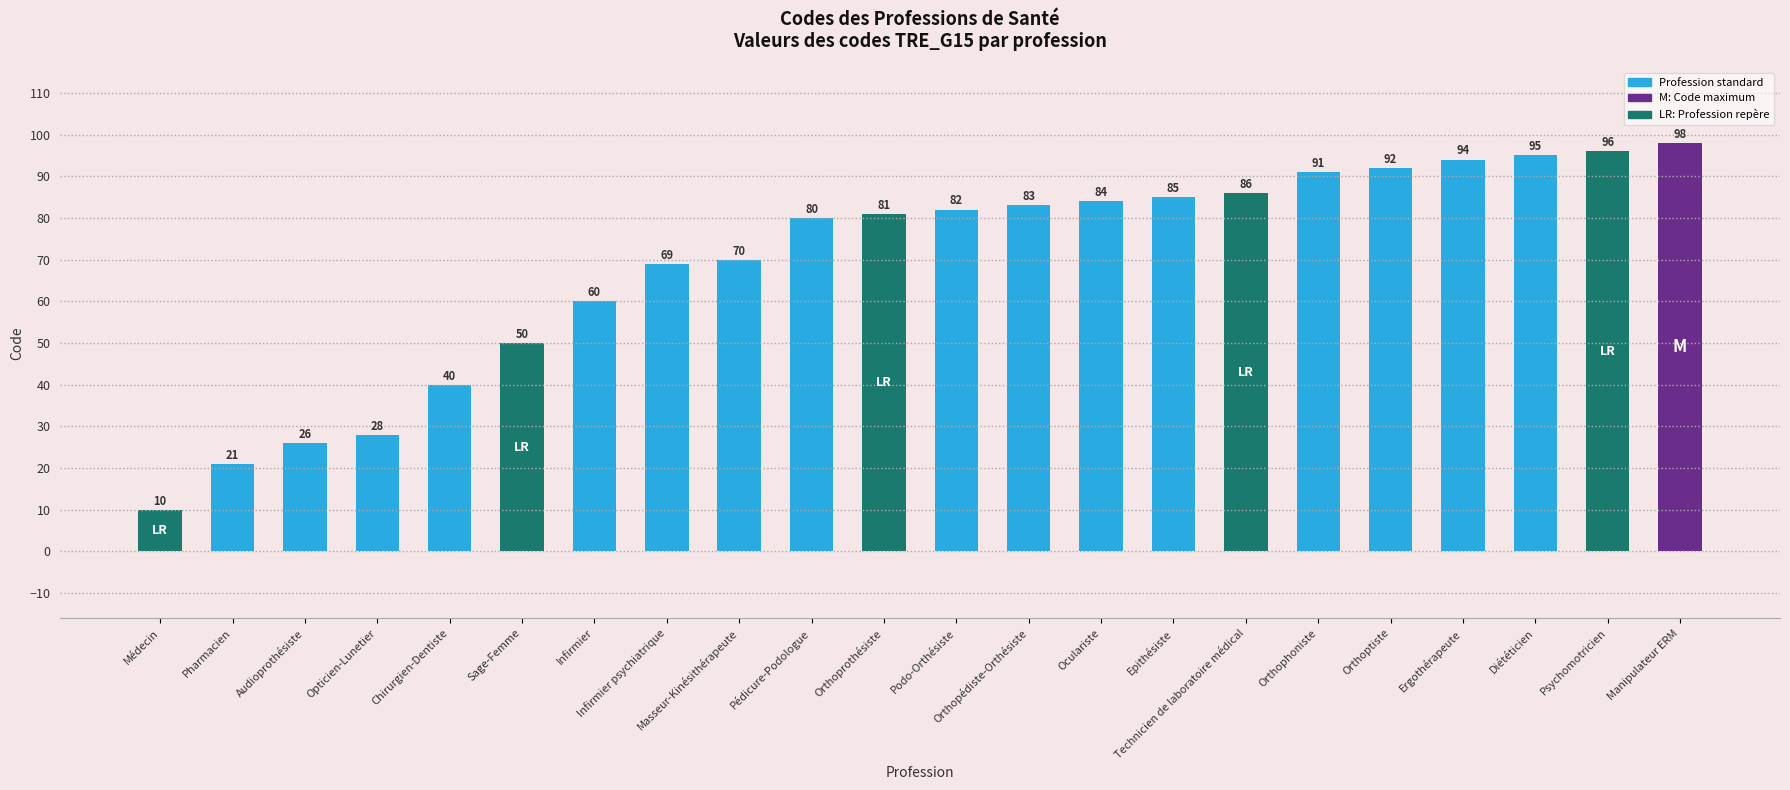

Which label corresponds to the largest value in the chart?

Manipulateur ERM